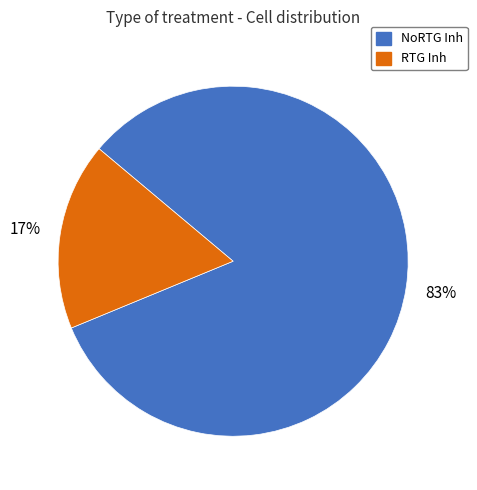

Which has a higher value, RTG Inh or NoRTG Inh?

NoRTG Inh